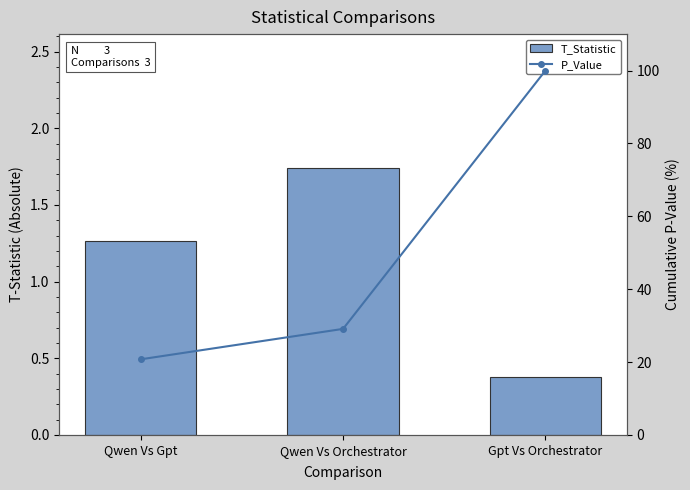

What is the average value of the P_Value series?

50.0